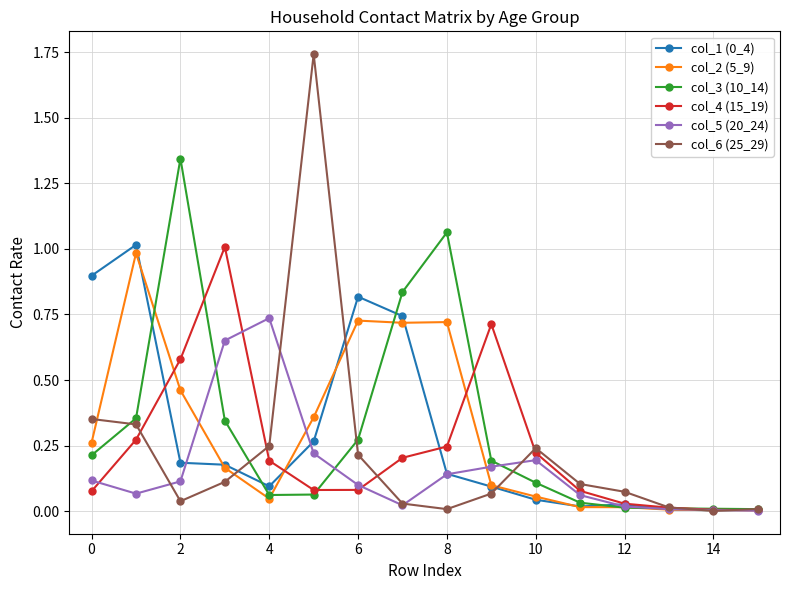

Which series has the widest spread of values?

col_6 (25_29)